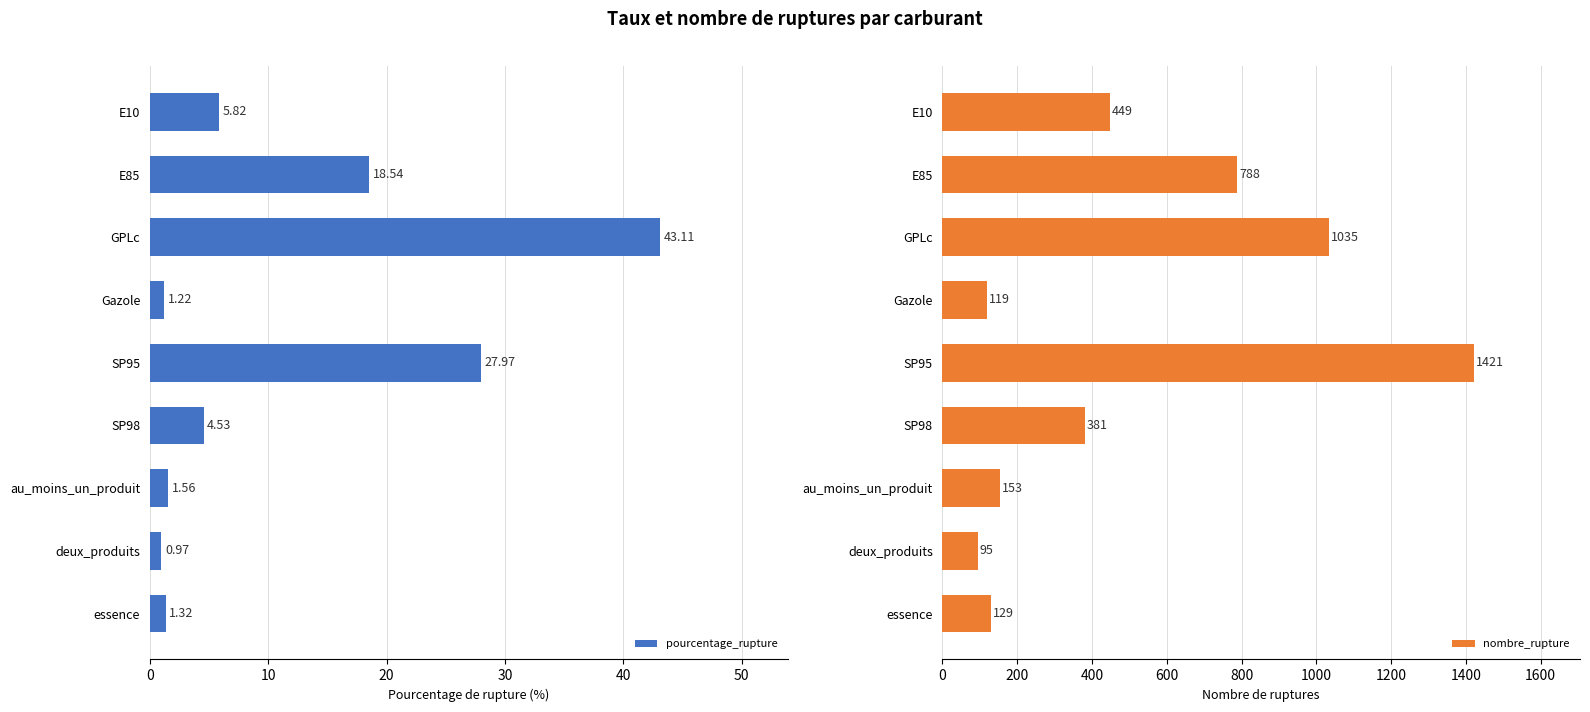

What is the sum of all pourcentage_rupture values?

105.0